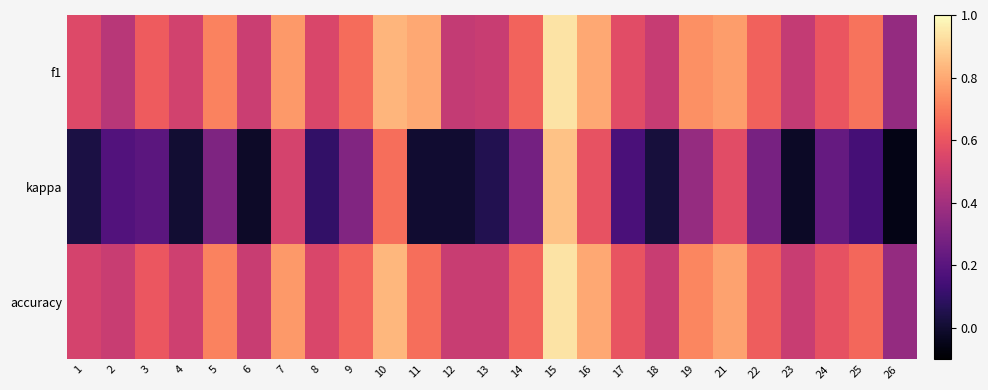

List the series in order of their peak value, highest first.

accuracy, f1, kappa